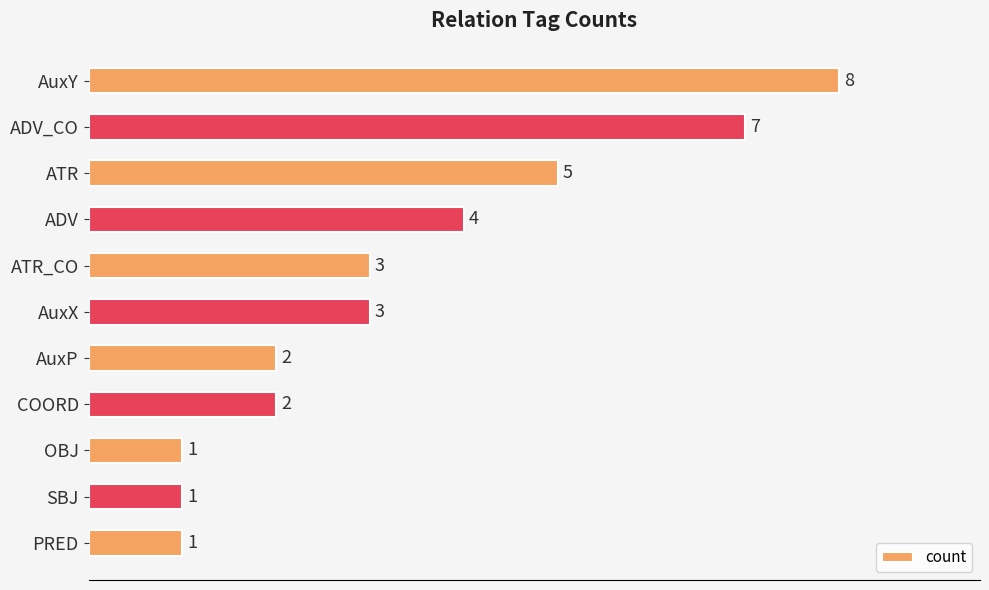

Reading top to bottom, extract all data points from this chart.

AuxY=8	ADV_CO=7	ATR=5	ADV=4	ATR_CO=3	AuxX=3	AuxP=2	COORD=2	OBJ=1	SBJ=1	PRED=1